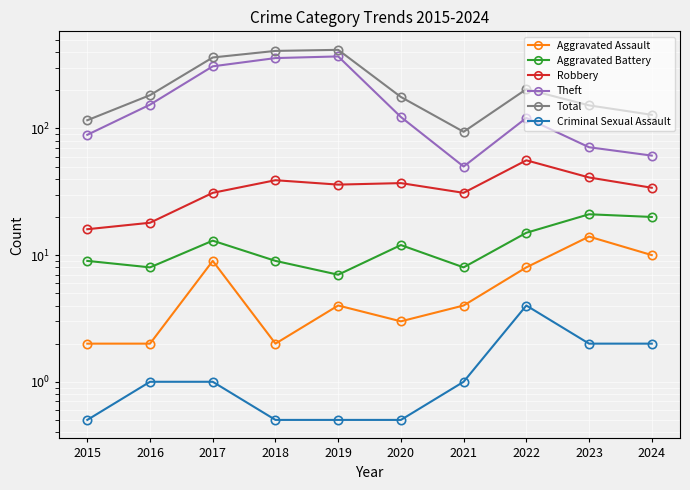

At which category does Total reach its first local valley?

2021